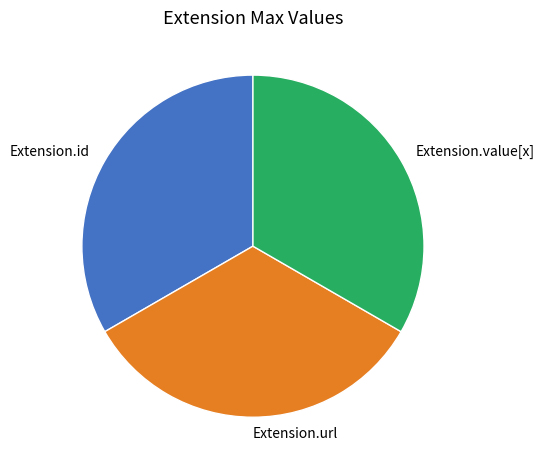

Approximately how many times larger is the value at Extension.value[x] compared to Extension.id?

1.0